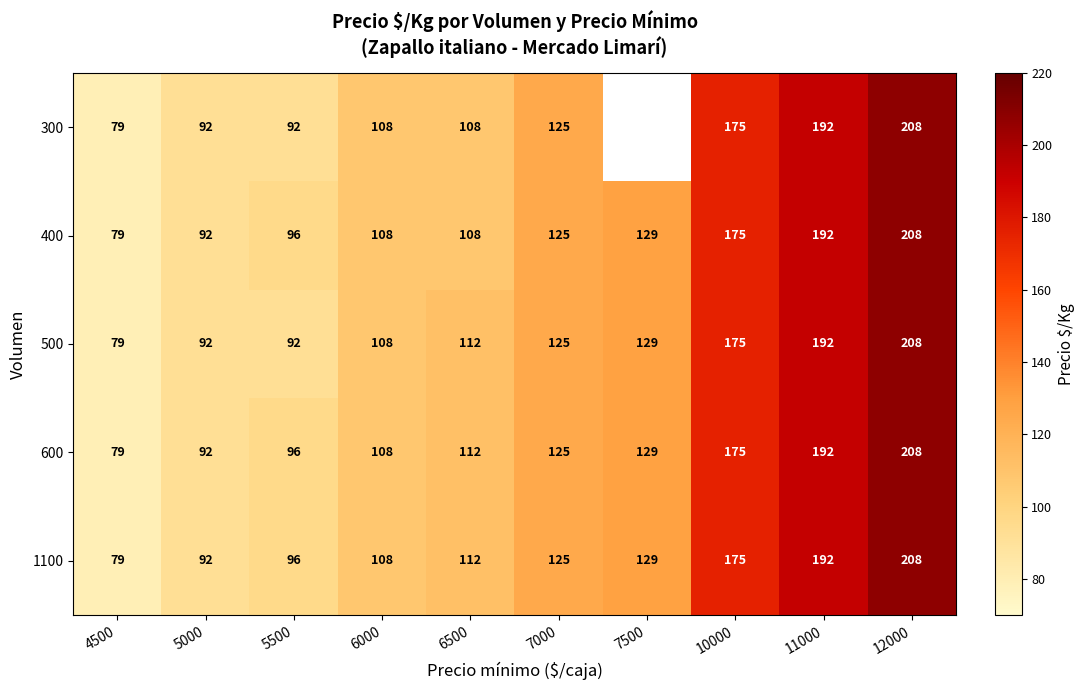

List the labels in order of 1100 value, largest first.

12000, 11000, 10000, 7500, 7000, 6500, 6000, 5500, 5000, 4500